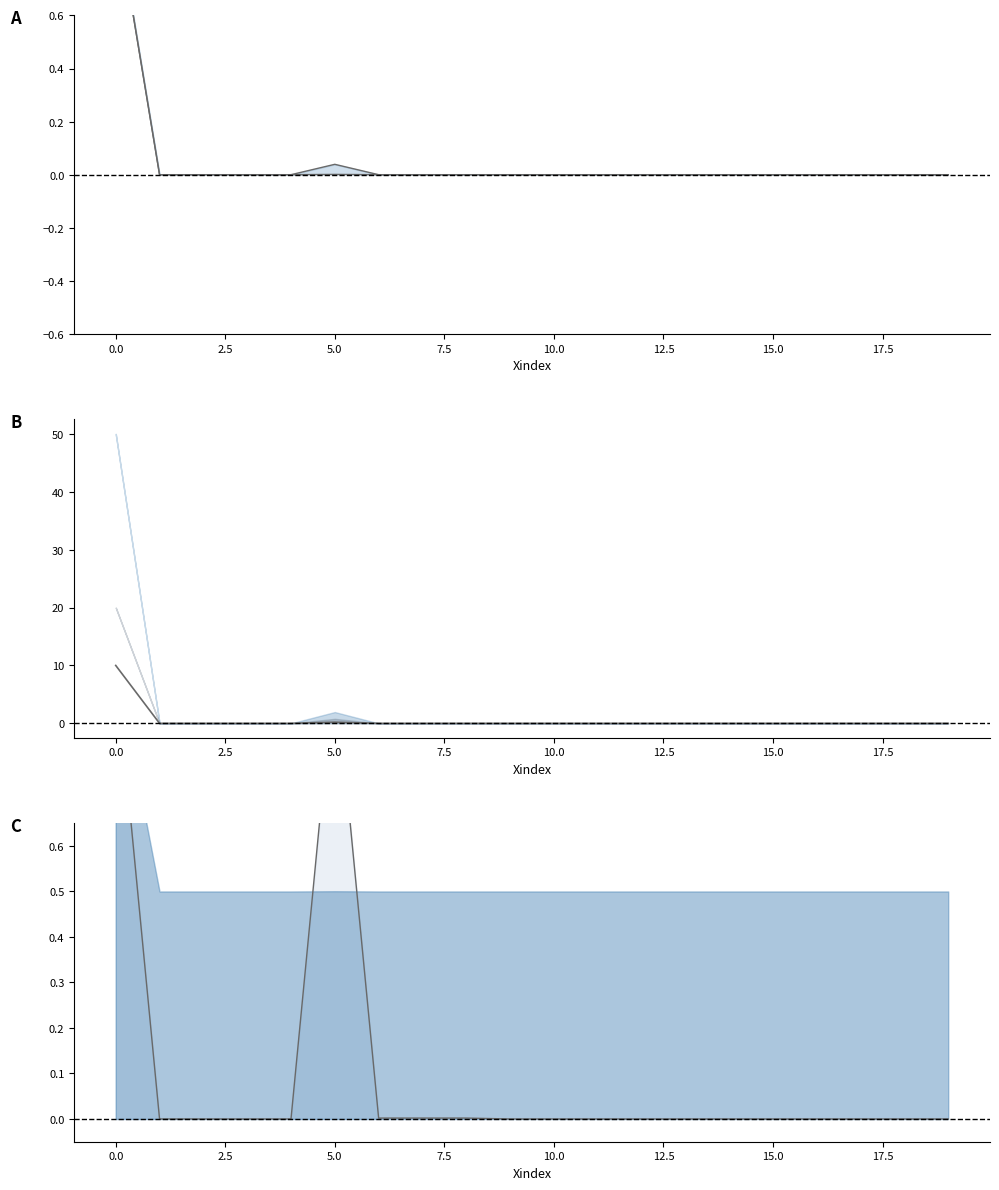

Reading left to right, transcribe all the data shown in this chart.

Upperbound: 1.0	0.0	0.0	0.0	0.0	1.0	0.0	0.0	0.0	0.0	0.0	0.0	0.0	0.0	0.0	0.0	0.0	0.0	0.0	0.0
Lowerbound: 1.0	0.0	-0.0	-0.0	0.0	0.0	0.0	0.0	0.0	-0.0	-0.0	-0.0	-0.0	-0.0	-0.0	-0.0	-0.0	-0.0	-0.0	-0.0
ScaleFactor: 10.0	0.0	-0.0	-0.0	0.0	0.2	0.0	0.0	0.0	-0.0	-0.0	-0.0	-0.0	-0.0	-0.0	-0.0	-0.0	-0.0	-0.0	-0.0